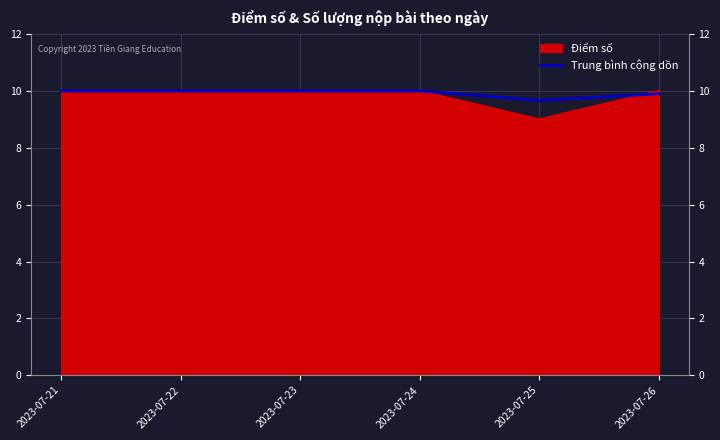

At which category does the chart reach its minimum across all series?

2023-07-25